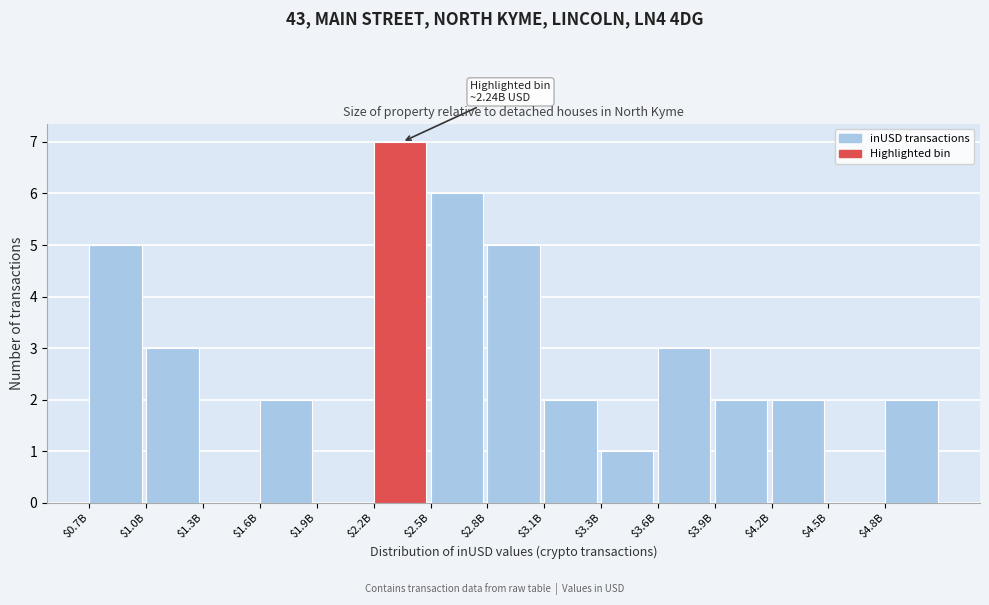

What is the sum of all values?

40